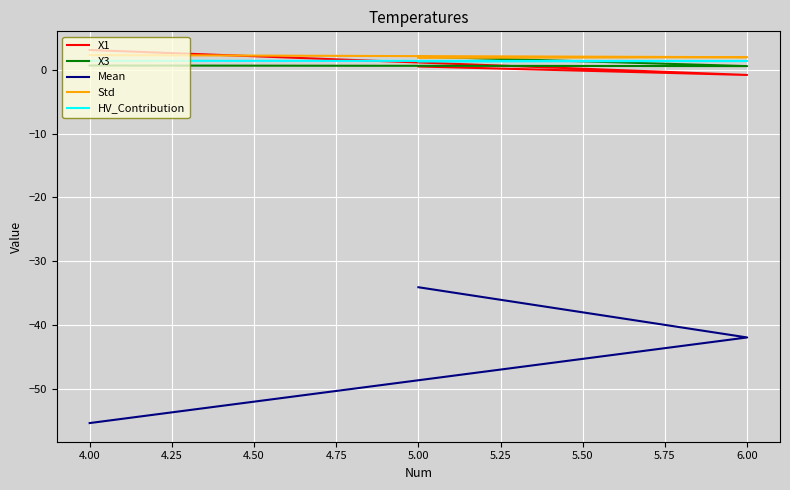

How many lines are shown in the chart?

5